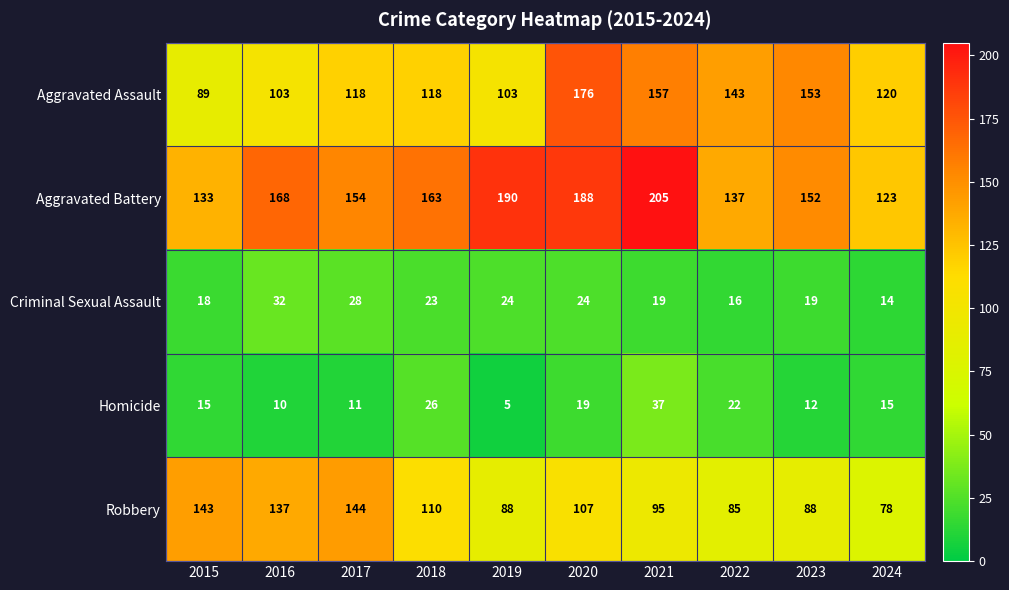

At which category is the sum across all series the highest?

2020